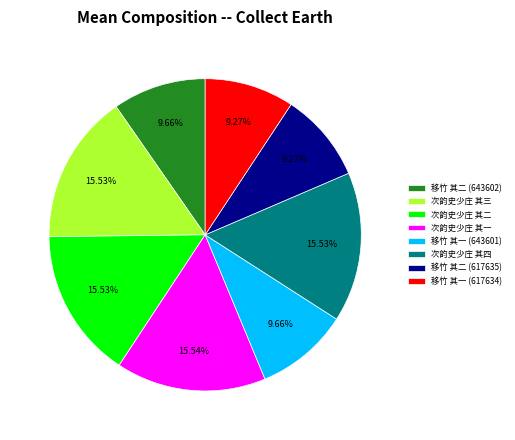

Approximately how many times larger is the value at 次韵史少庄 其四 compared to 移竹 其一 (643601)?

1.6